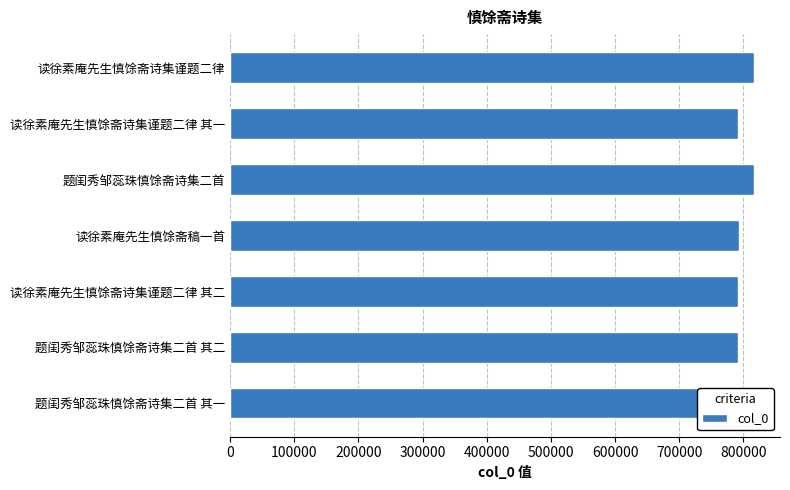

The value at 读徐素庵先生慎馀斋诗集谨题二律 is 296846. True or false?

False